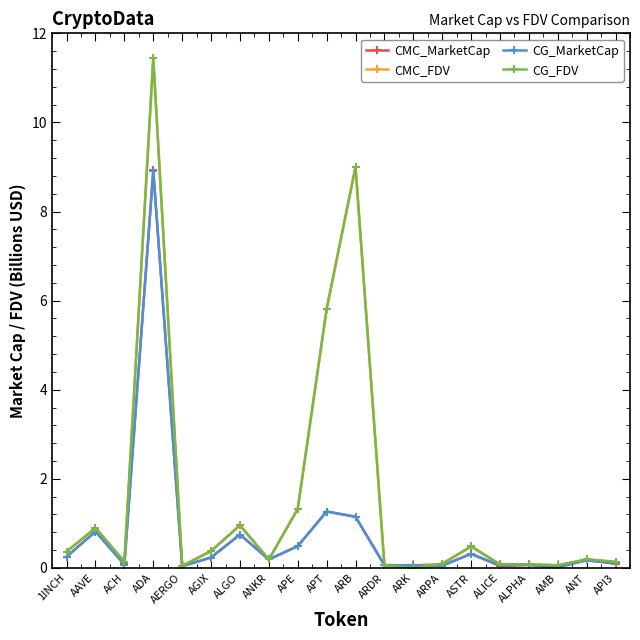

At which label is CMC_MarketCap closest to 4?

APT